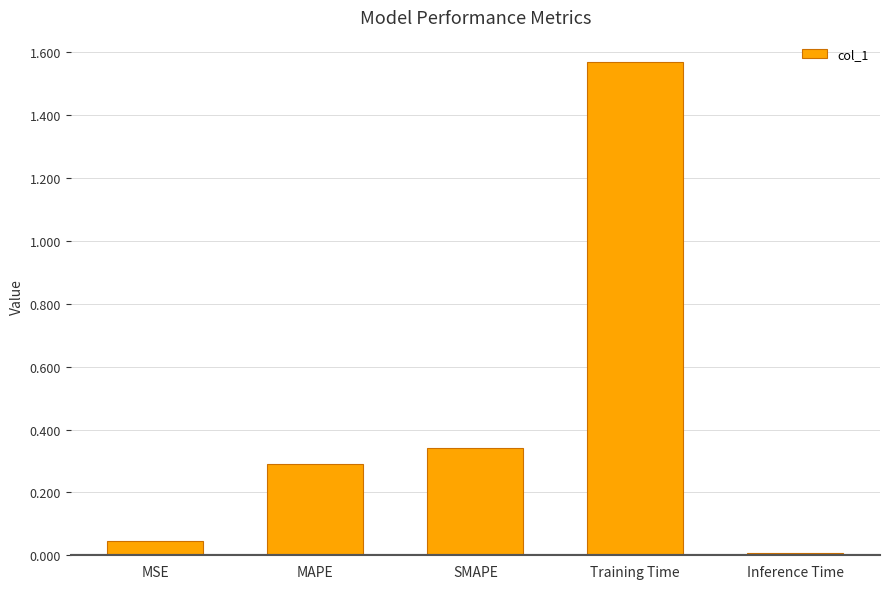

Is it true that the value at SMAPE is 0.3?

True